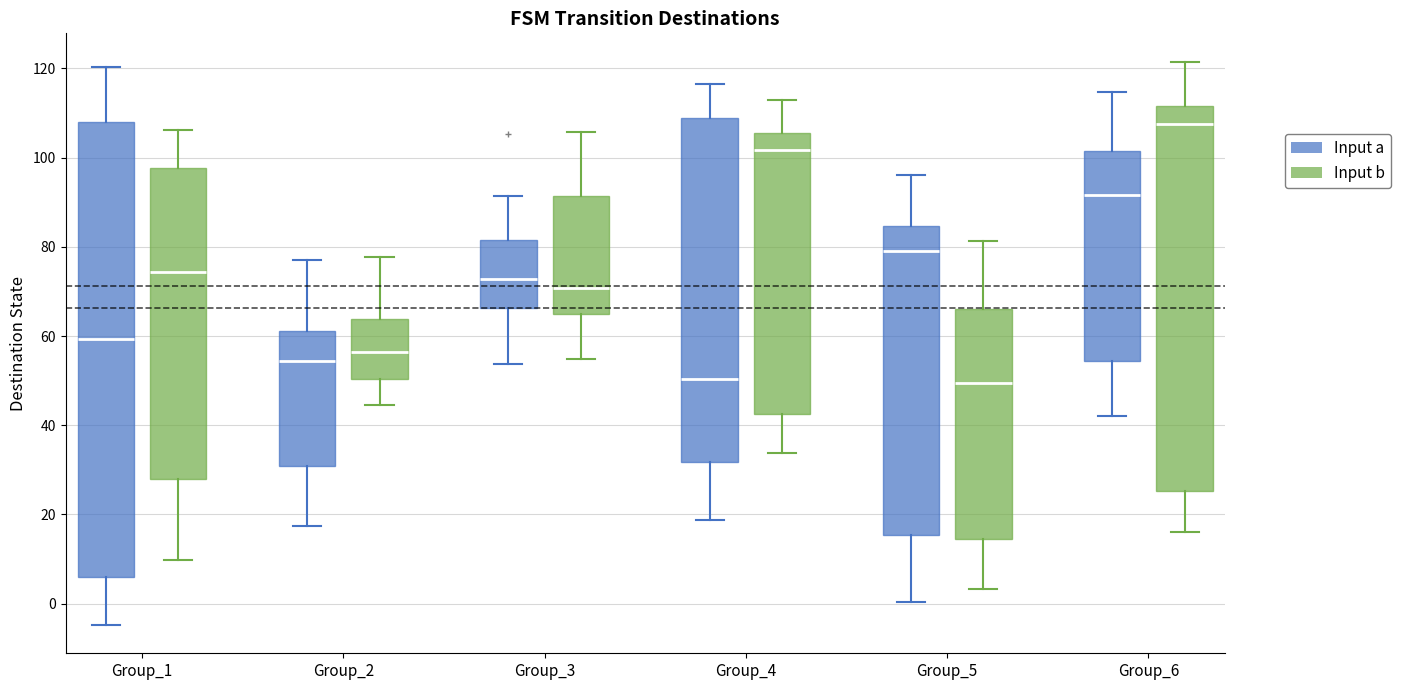

Reading left to right, transcribe this box plot: for each box, give where its median line is, the range the box spans, and where its two whiskers end, as read against the y-axis. The values are not printed on the chart, so give them approximately, as read against the axis.

Group_1 (Input a): median 60, box 6 to 108, whiskers -4 to 120
Group_1 (Input b): median 74, box 28 to 98, whiskers 10 to 106
Group_2 (Input a): median 54, box 30 to 62, whiskers 18 to 76
Group_2 (Input b): median 56, box 50 to 64, whiskers 44 to 78
Group_3 (Input a): median 72, box 66 to 82, whiskers 54 to 92
Group_3 (Input b): median 70, box 66 to 92, whiskers 54 to 106
Group_4 (Input a): median 50, box 32 to 108, whiskers 18 to 116
Group_4 (Input b): median 102, box 42 to 106, whiskers 34 to 112
Group_5 (Input a): median 80, box 16 to 84, whiskers 0 to 96
Group_5 (Input b): median 50, box 14 to 66, whiskers 4 to 82
Group_6 (Input a): median 92, box 54 to 102, whiskers 42 to 114
Group_6 (Input b): median 108, box 26 to 112, whiskers 16 to 122